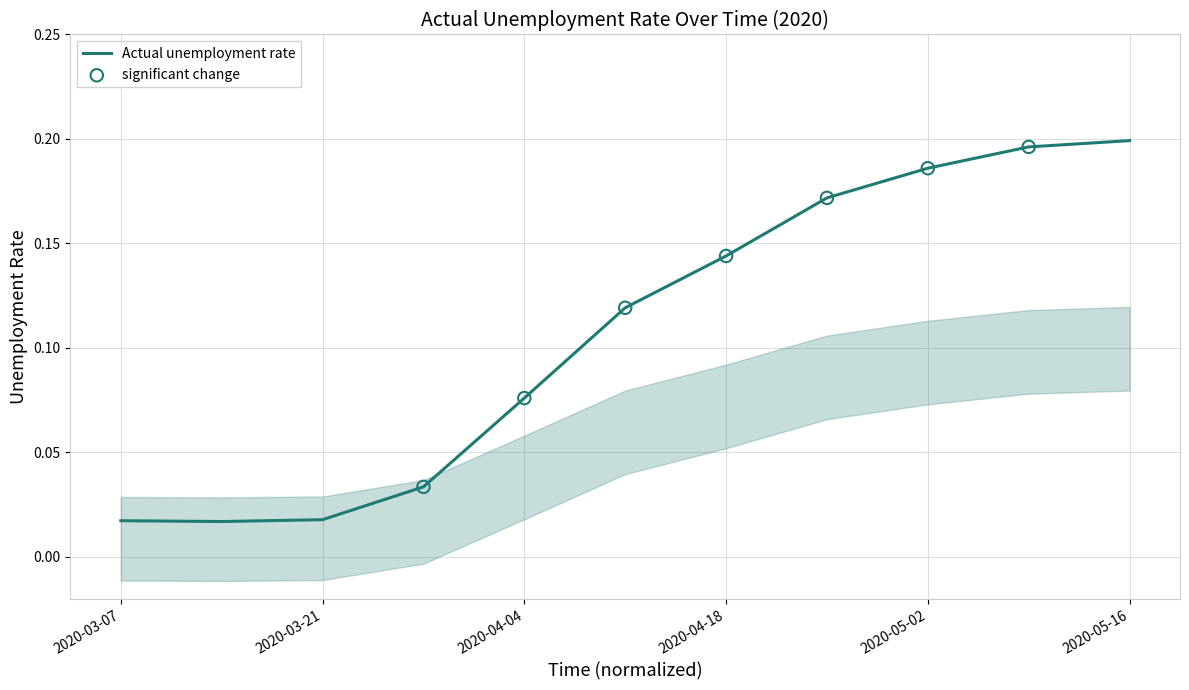

Which has a higher value, 2020-05-02 or 2020-04-25?

2020-05-02